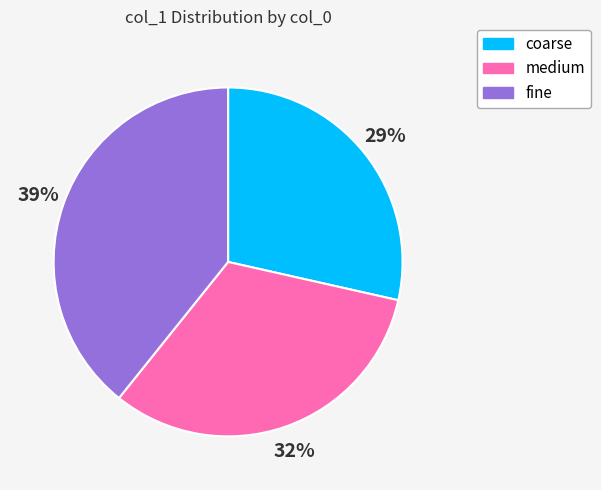

The coarse slice represents 29% of the pie. True or false?

True